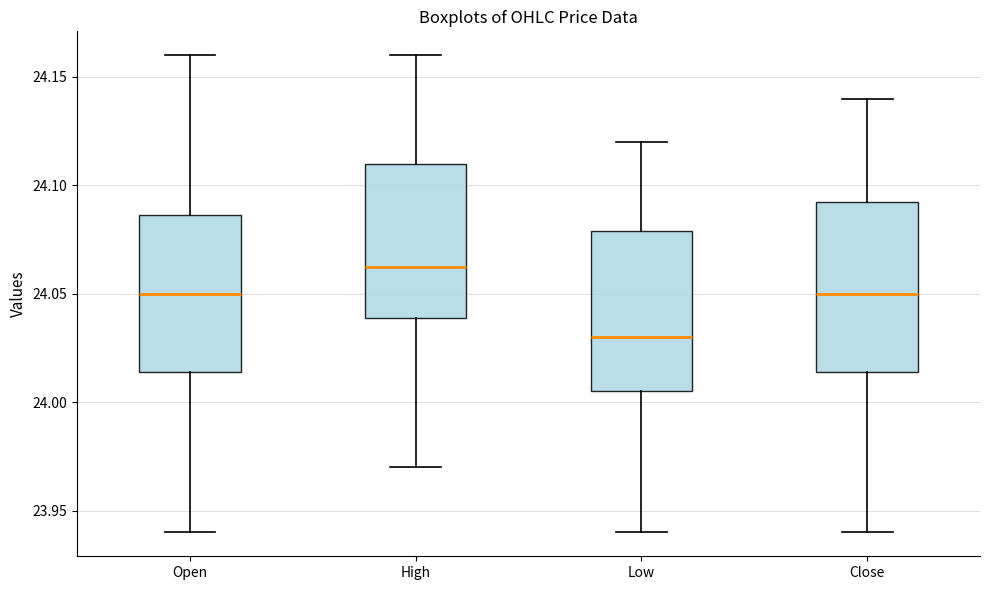

Where does the upper whisker of the box for High end on the y-axis? The values are not printed on the chart, so give them approximately, as read against the axis.

24.160